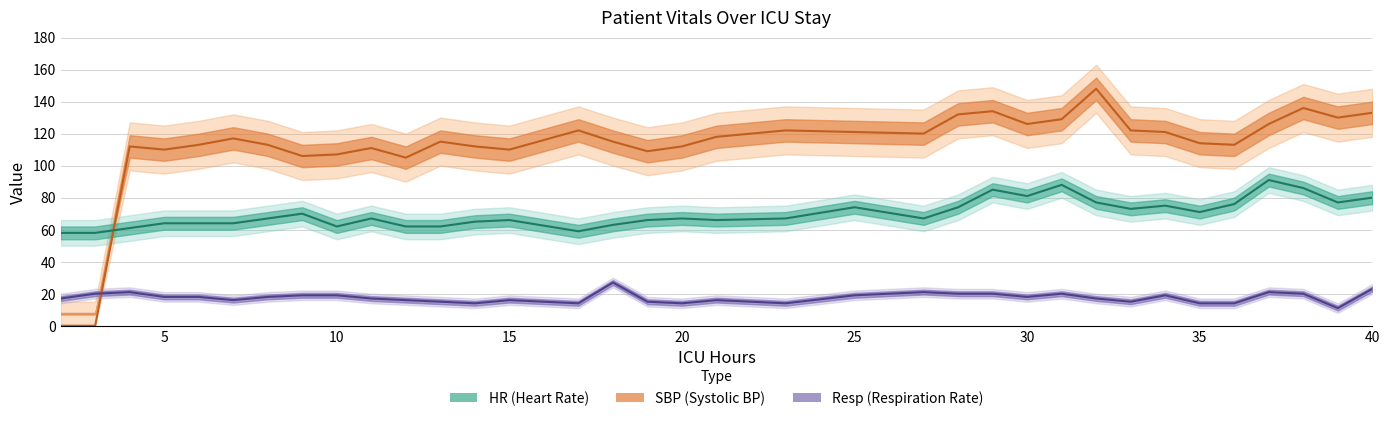

Reading left to right, transcribe all the data shown in this chart.

HR: 2=58	3=58	4=61	5=64	6=64	7=64	8=67	9=70	10=62	11=67	12=62	13=62	14=65	15=66	17=59	18=63	19=66	20=67	21=66	23=67	25=74	27=67	28=74	29=85	30=81	31=88	32=77	33=73	34=75	35=71	36=76	37=91	38=86	39=77	40=80
SBP: 2=0	3=0	4=112	5=110	6=113	7=117	8=113	9=106	10=107	11=111	12=105	13=115	14=112	15=110	17=122	18=115	19=109	20=112	21=118	23=122	25=121	27=120	28=132	29=134	30=126	31=129	32=148	33=122	34=121	35=114	36=113	37=126	38=136	39=130	40=133
Resp: 2=17	3=20	4=21	5=18	6=18	7=16	8=18	9=19	10=19	11=17	12=16	13=15	14=14	15=16	17=14	18=27	19=15	20=14	21=16	23=14	25=19	27=21	28=20	29=20	30=18	31=20	32=17	33=15	34=19	35=14	36=14	37=21	38=20	39=11	40=23